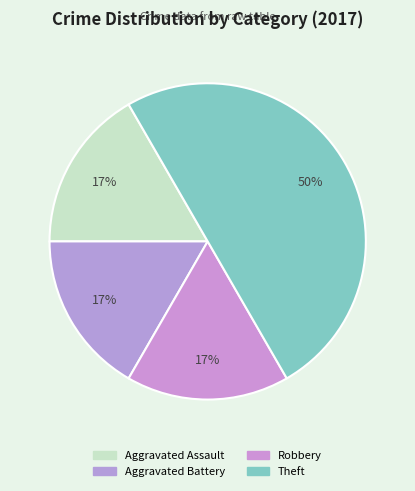

How many segments does this pie chart have?

4